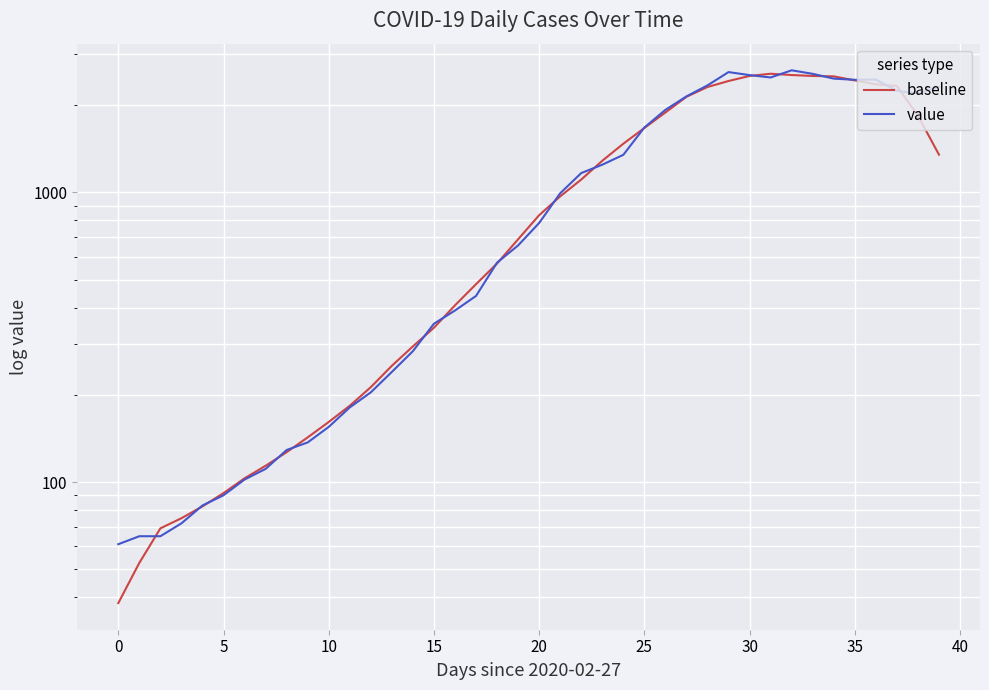

How many values in the value series exceed 784?

19